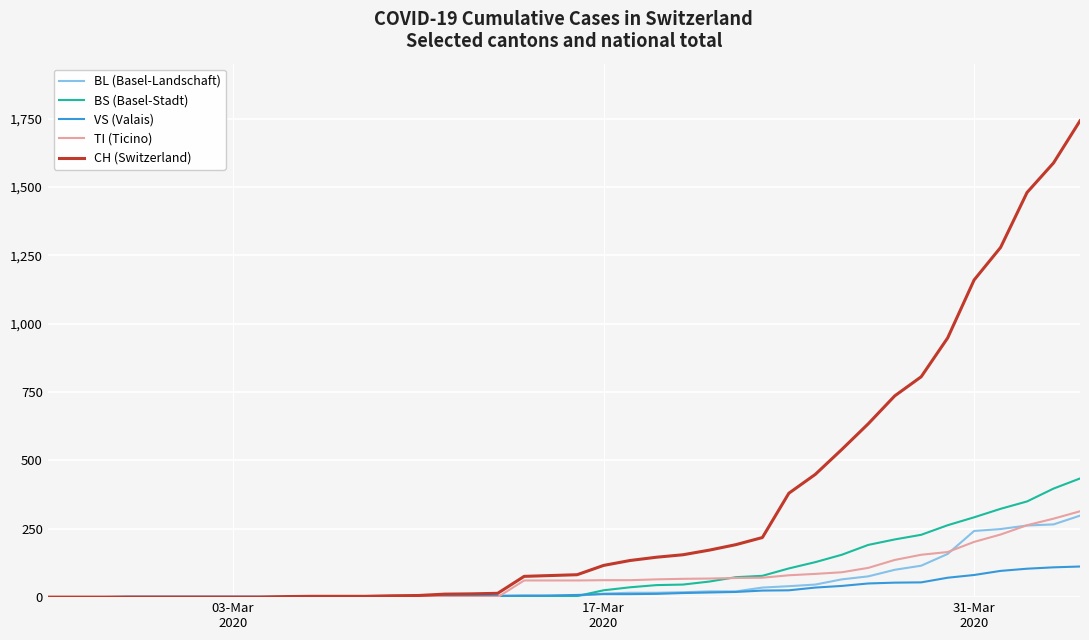

Which series has the largest range (max minus min)?

CH (Switzerland)